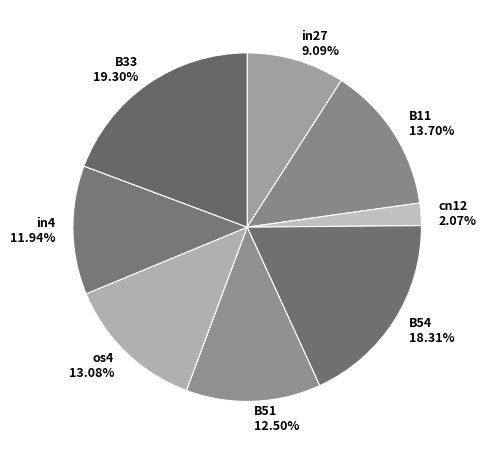

What portion of the pie excludes B33?

80.7%